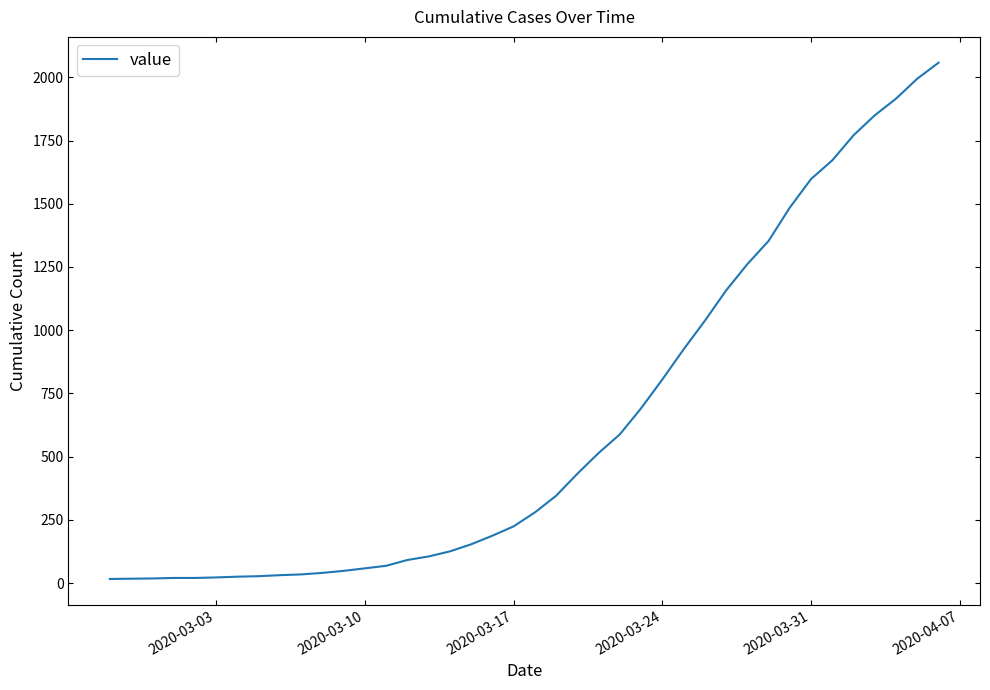

What is the maximum value shown in the chart?

2058